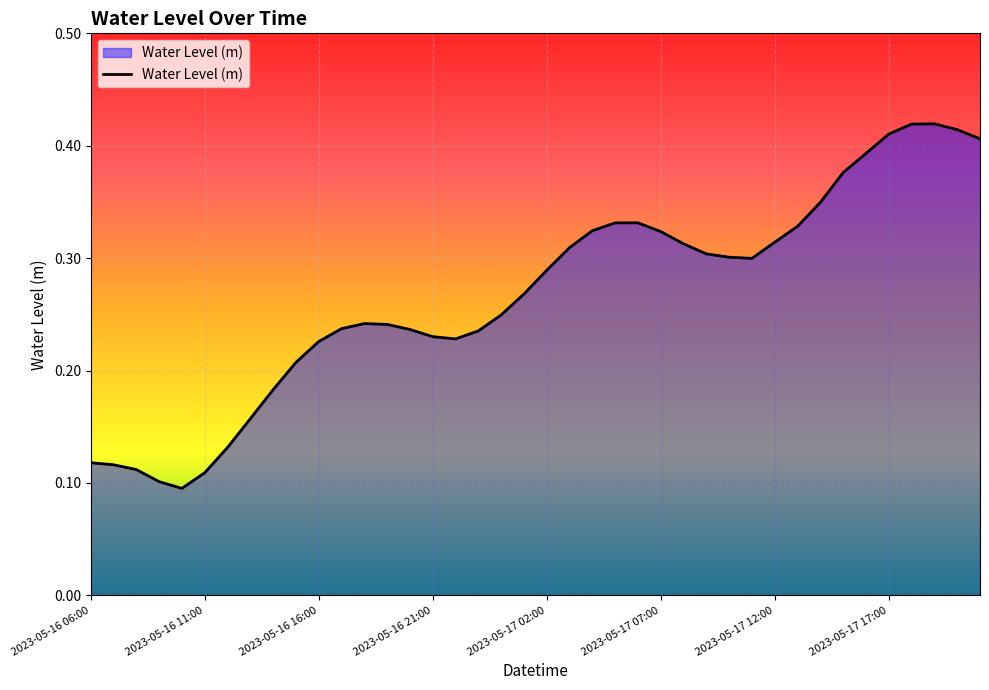

How many lines are shown in the chart?

1